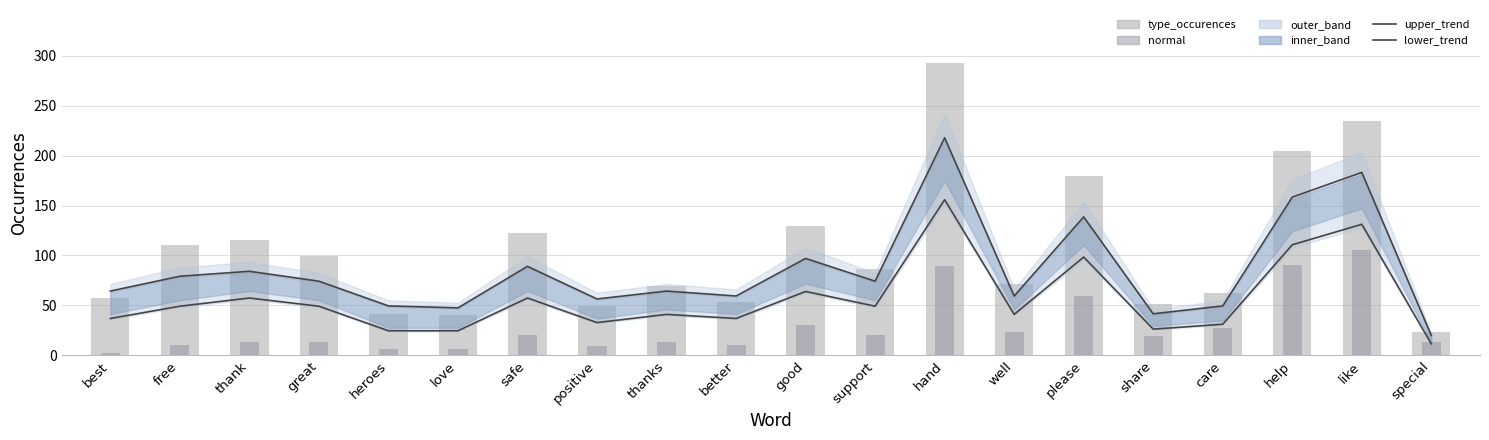

What is the value of the lower_trend bar at the 2nd from the left?

49.2